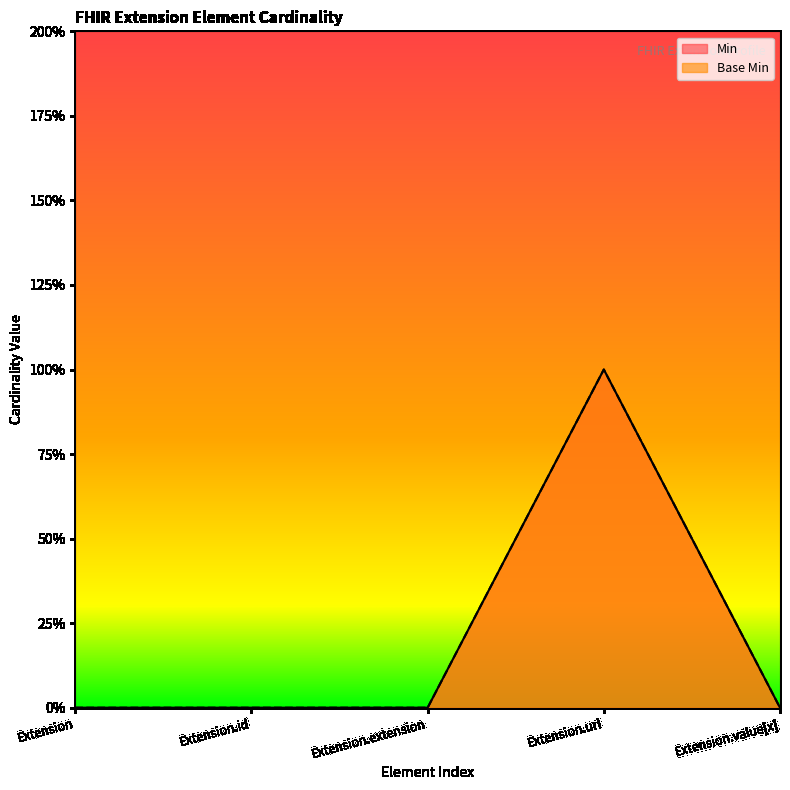

Reading right to left, list all the values displayed in this chart.

Min: 0	1	0	0	0
Base Min: 0	1	0	0	0